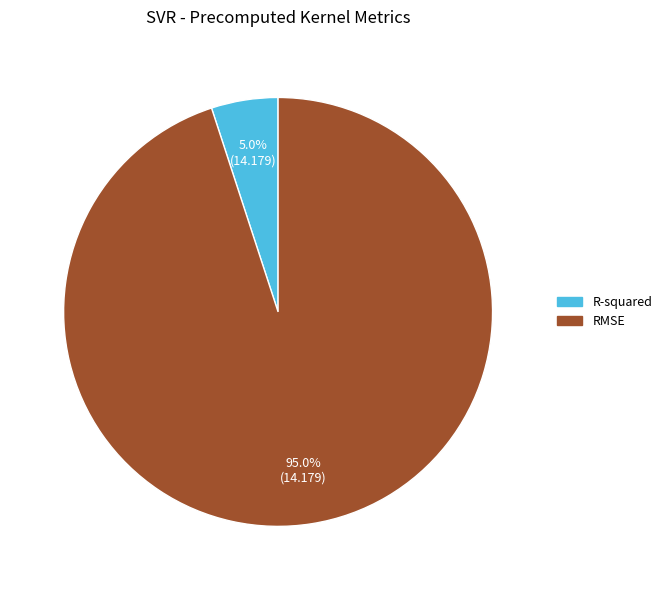

Which category accounts for the majority?

RMSE